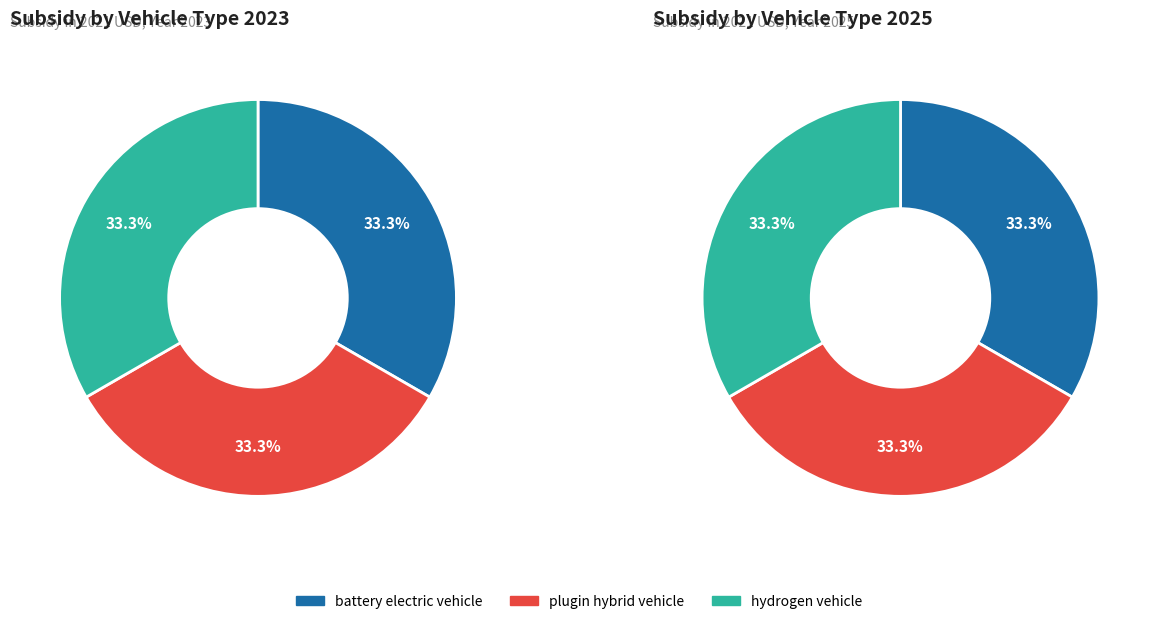

The plugin hybrid vehicle slice represents 33% of the pie. True or false?

True